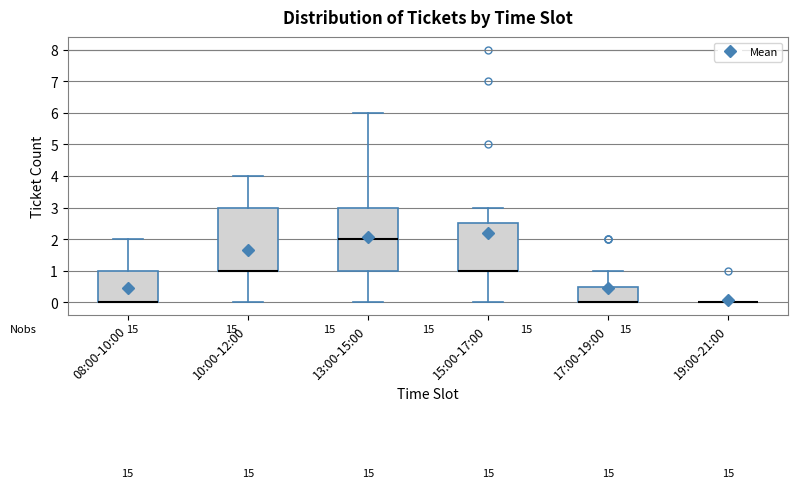

Reading left to right, transcribe this box plot: for each box, give where its median line is, the range the box spans, and where its two whiskers end, as read against the y-axis. The values are not printed on the chart, so give them approximately, as read against the axis.

08:00-10:00: median 0.0 (drawn on the box's lower edge), box 0.0 to 1.0, whiskers 0.0 to 2.0
10:00-12:00: median 1.0 (drawn on the box's lower edge), box 1.0 to 3.0, whiskers 0.0 to 4.0
13:00-15:00: median 2.0, box 1.0 to 3.0, whiskers 0.0 to 6.0
15:00-17:00: median 1.0 (drawn on the box's lower edge), box 1.0 to 2.5, whiskers 0.0 to 3.0
17:00-19:00: median 0.0 (drawn on the box's lower edge), box 0.0 to 0.5, whiskers 0.0 to 1.0
19:00-21:00: box collapsed to a line at 0.0, whiskers 0.0 to 0.0